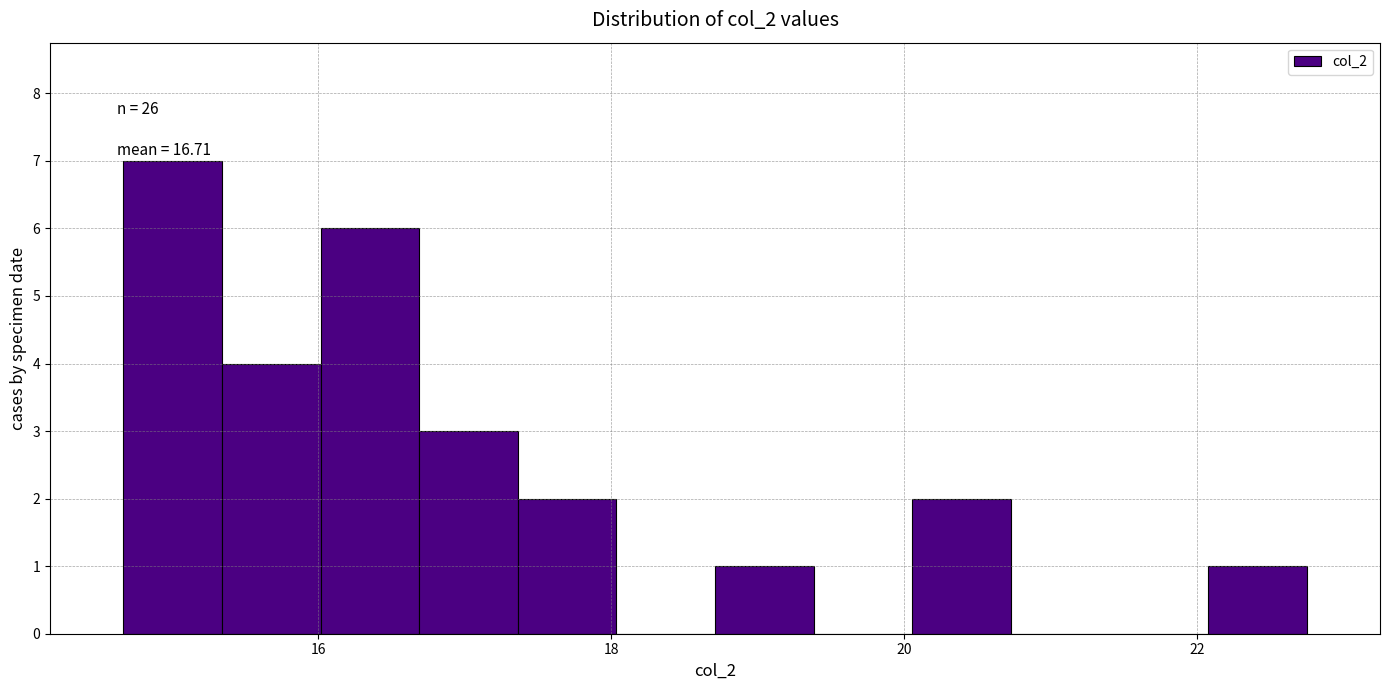

Around what value on the x-axis is the tallest bar? Give the approximate position of its centre, as read against the axis.

15.0